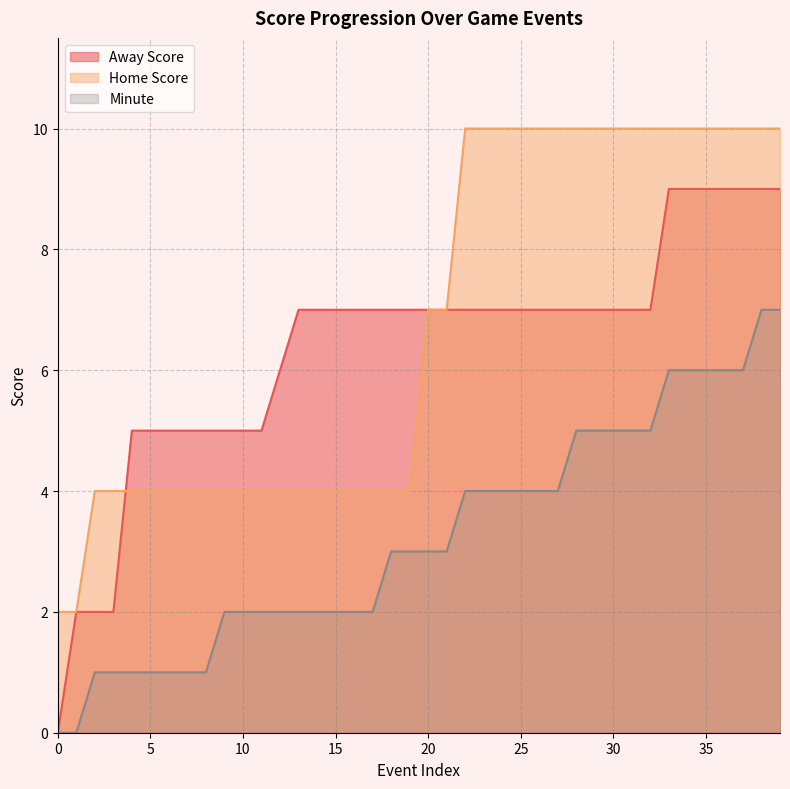

What is the difference between the highest and lowest values at 22?

6